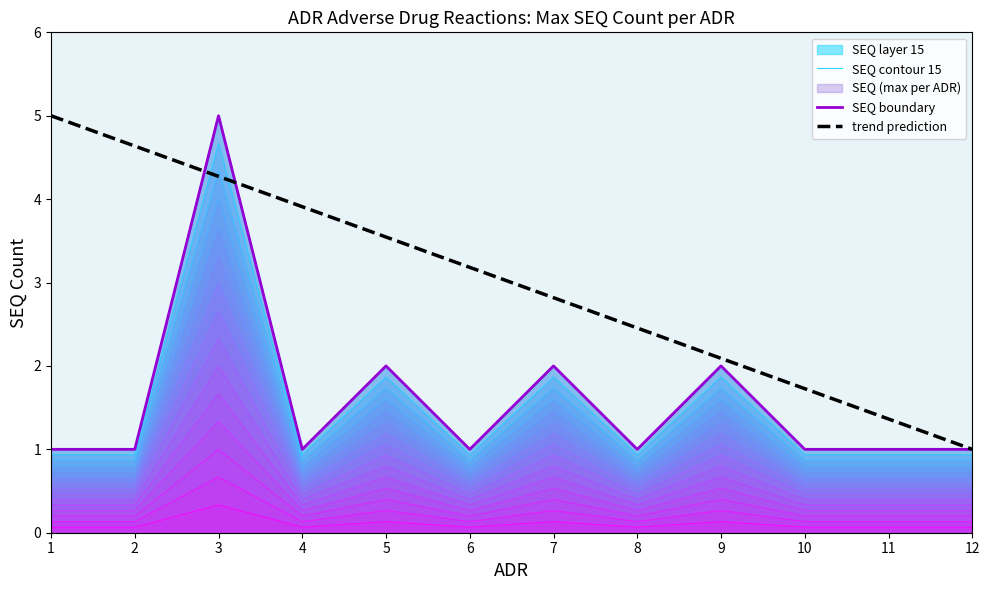

Which category has the highest value in the SEQ boundary series?

3